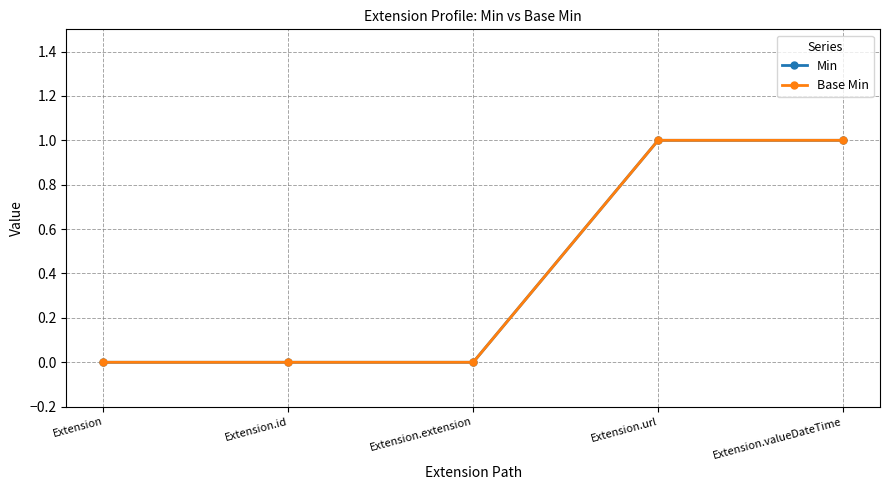

At which category is the sum across all series the highest?

Extension.url